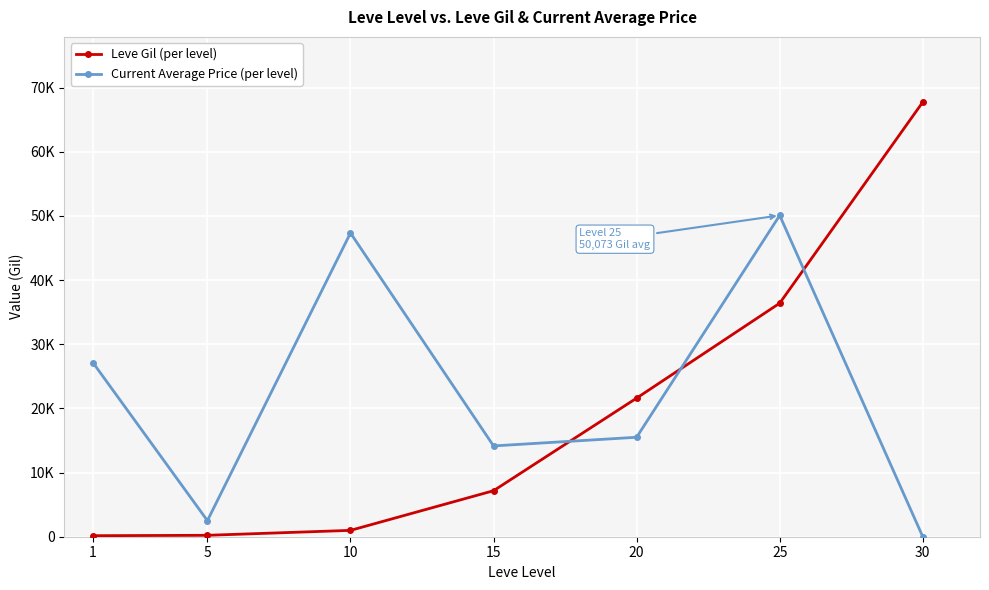

Is this an area chart (filled region under the line)?

No